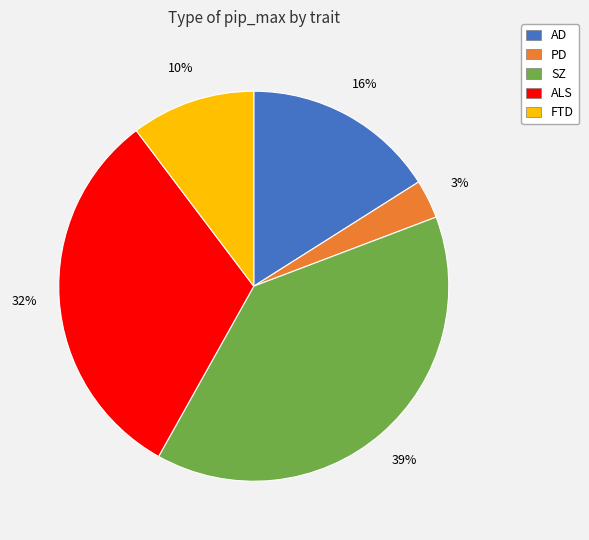

To the nearest percent, what percentage of the pie is ALS?

32%